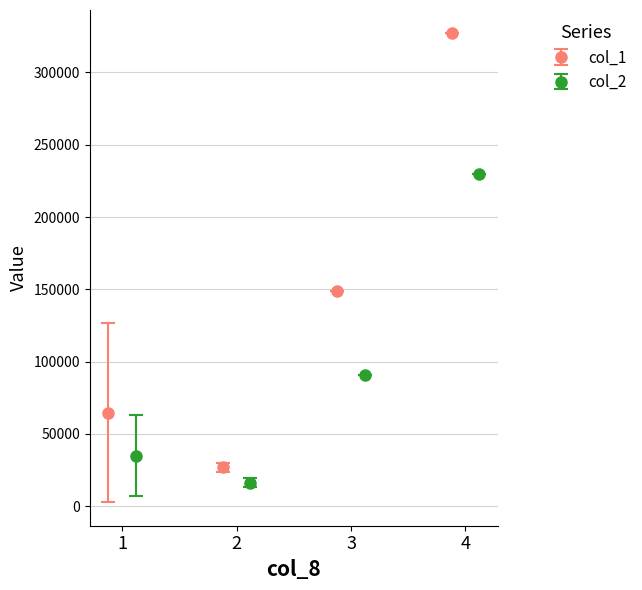

What is the difference between the highest and lowest values at 2?

10650